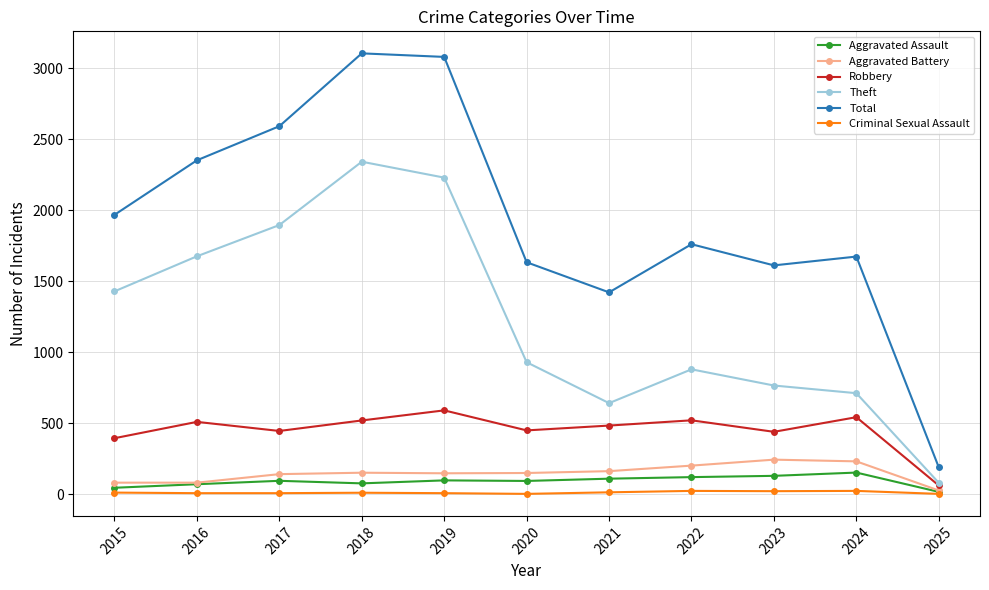

What is the total value across all series at 2015?

3932